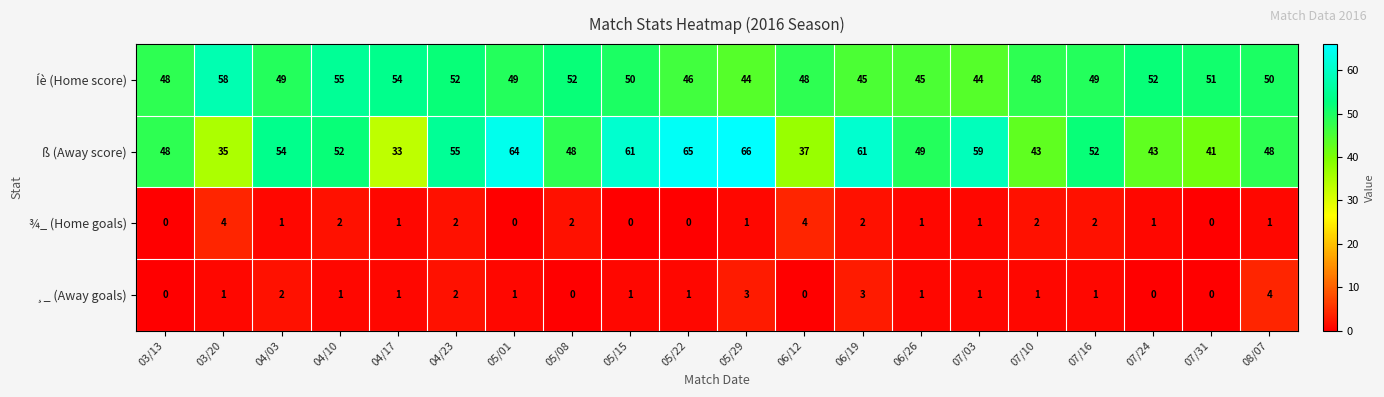

The value of Íè (Home score) at 06/12 is 48. True or false?

True